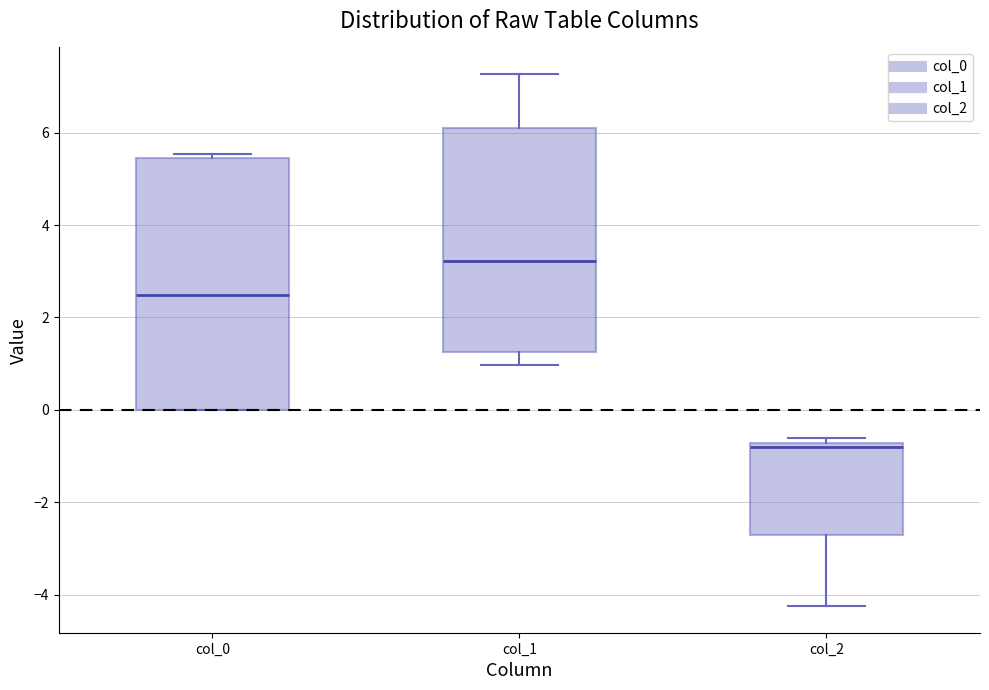

Comparing the boxes themselves (not the whiskers), which one is the tallest?

col_0